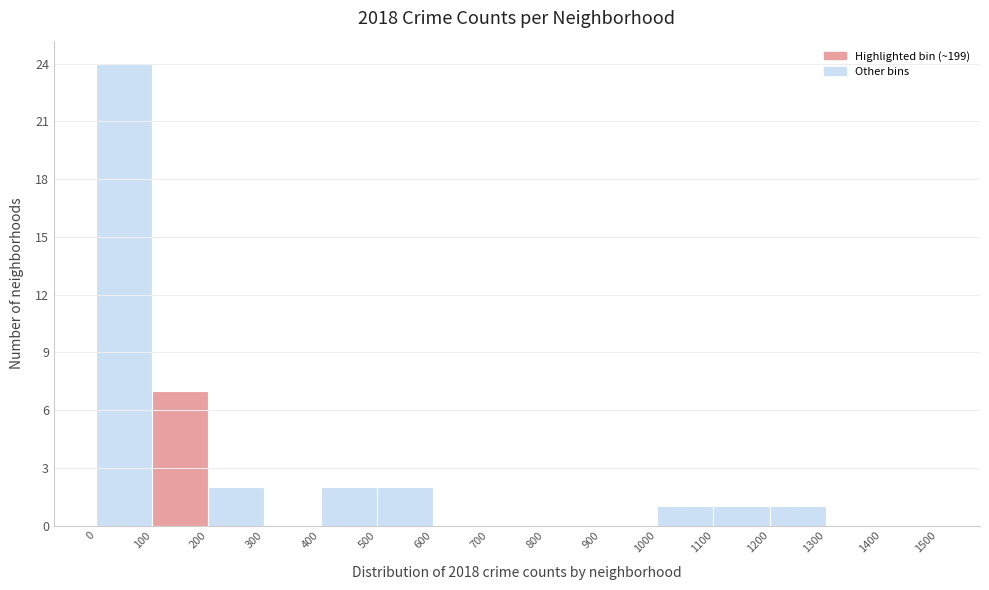

Over which range of the x-axis is the bar tallest?

0 to 100